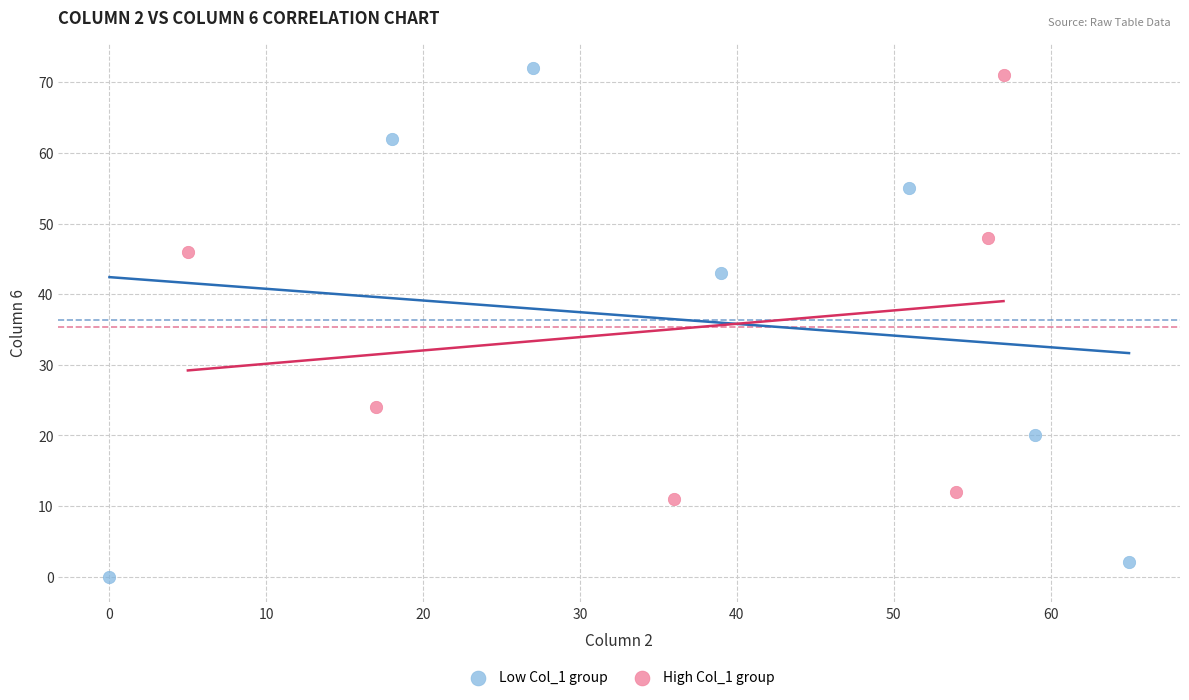

What are all the series names shown in the legend?

Low Col_1 group, High Col_1 group